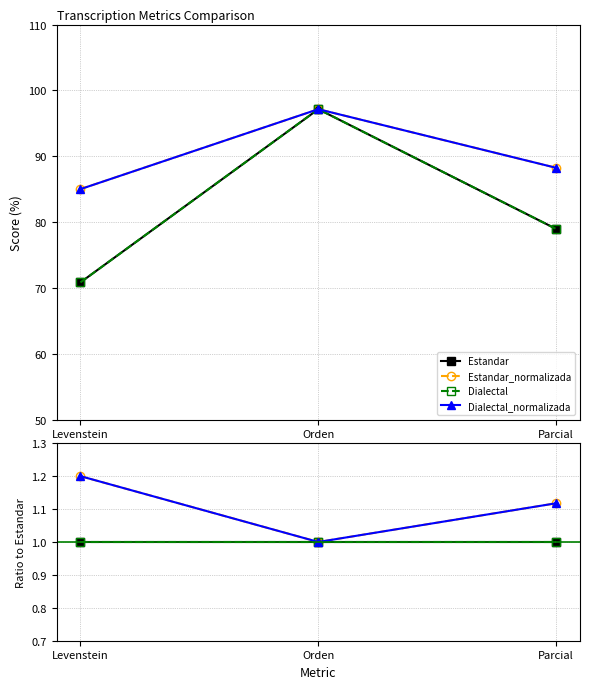

What position from the left is Levenstein?

1